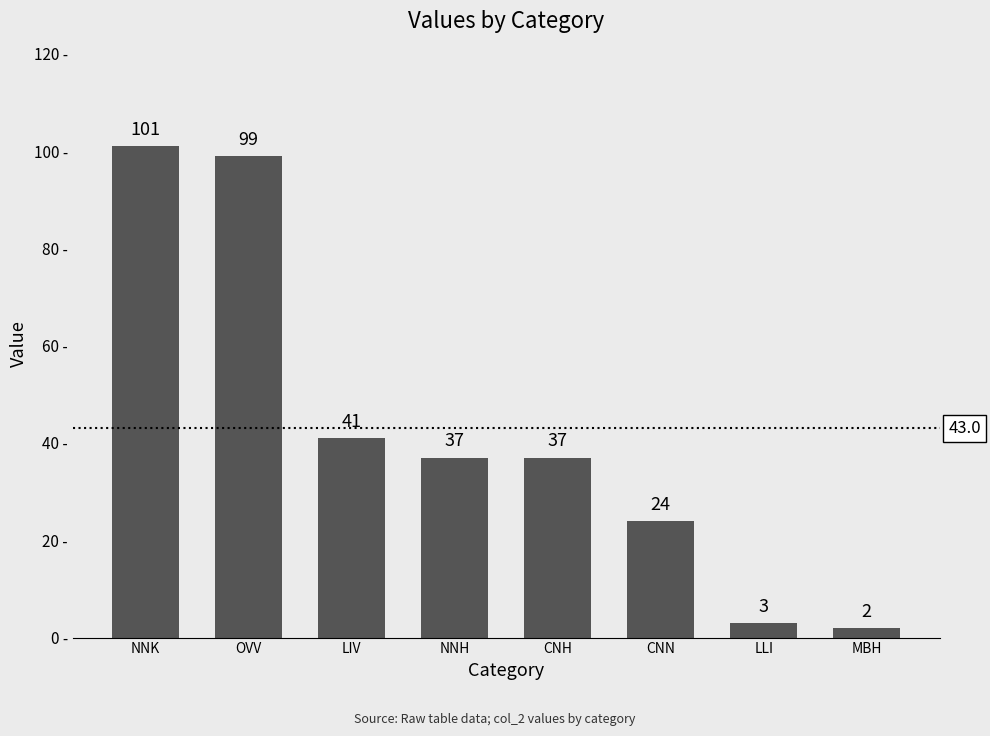

What is the label of the 4th bar from the right?

CNH